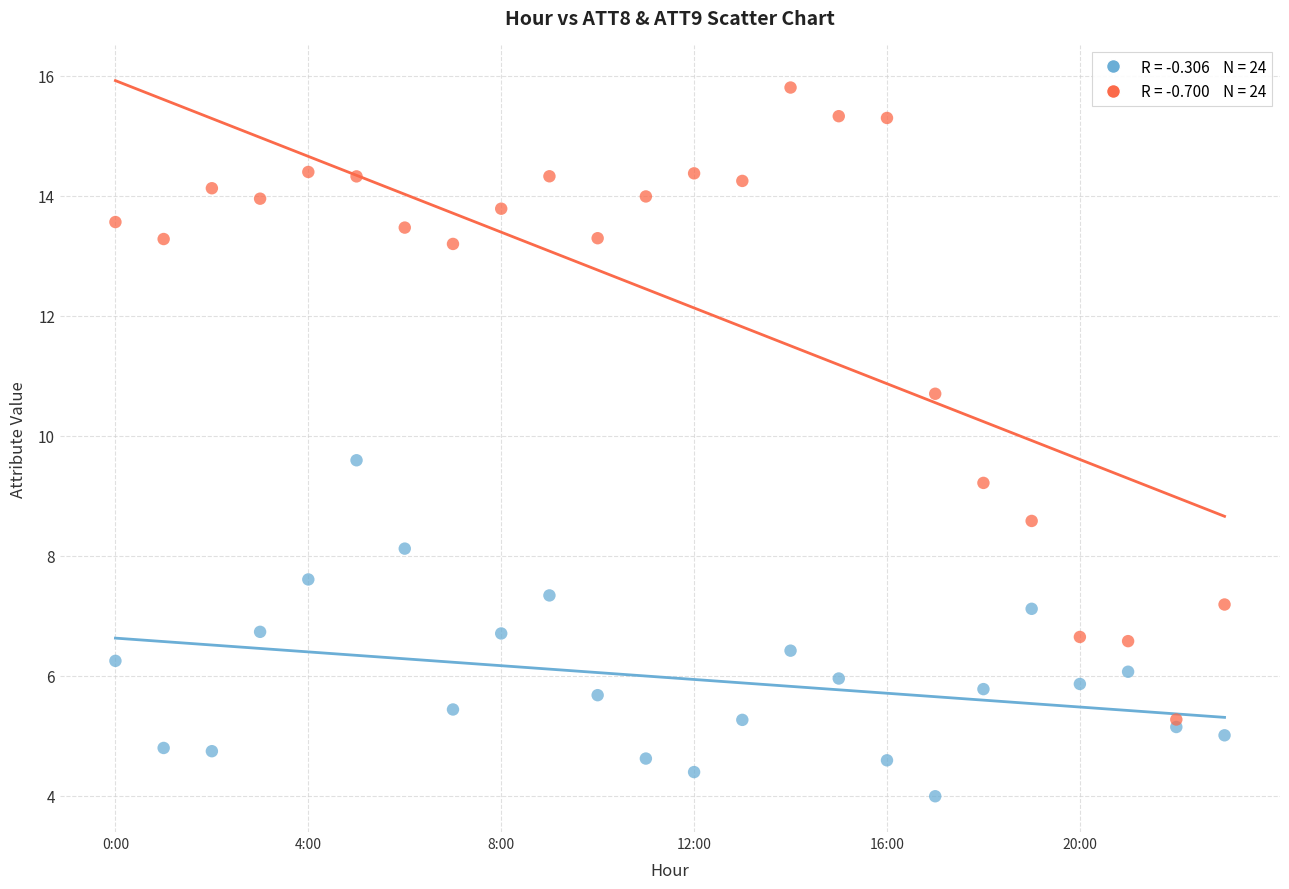

Across all series, what Y value is closest to 9?

9.2